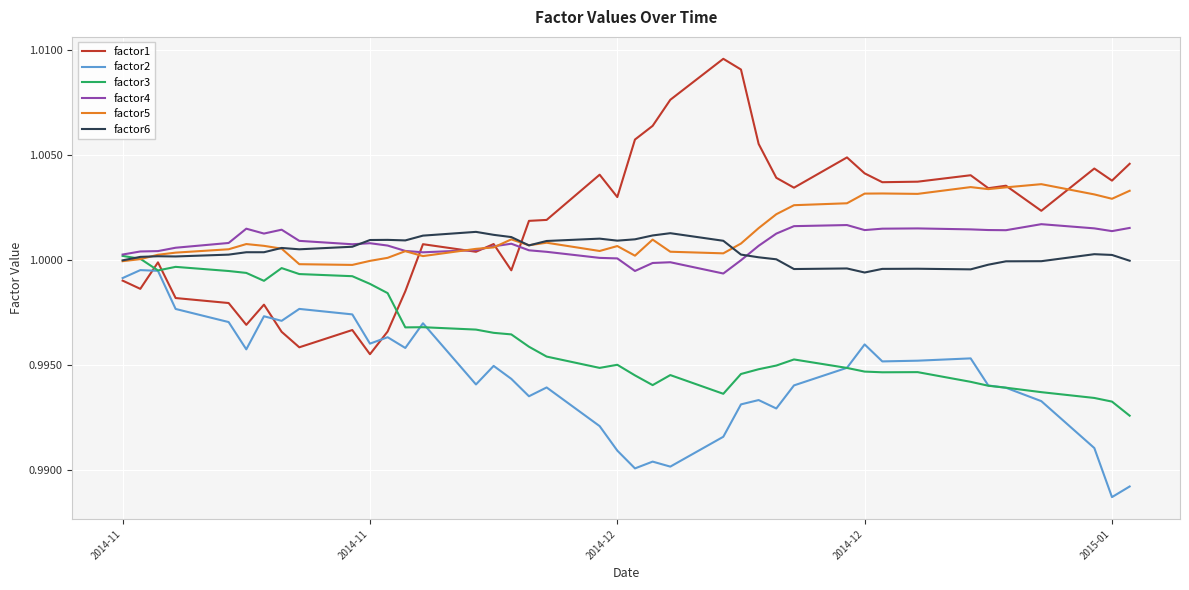

Which series has the widest spread of values?

factor1